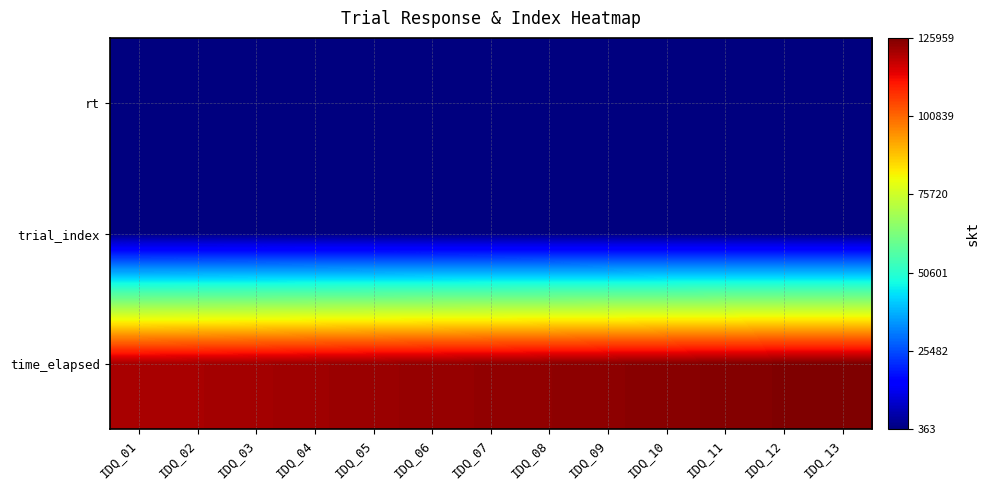

Count the number of categories in the chart.

13